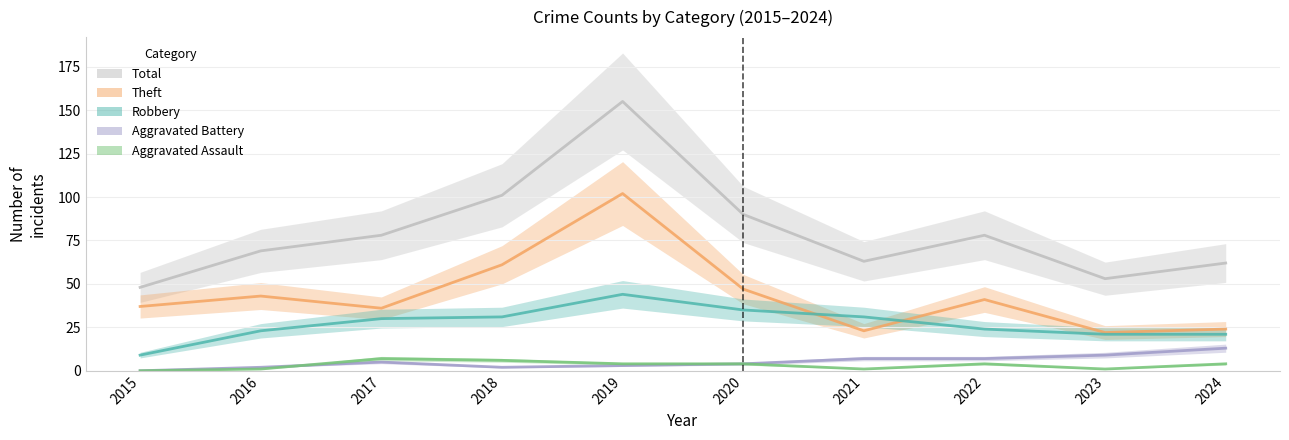

True or false: Aggravated Assault and Theft cross at least once.

False